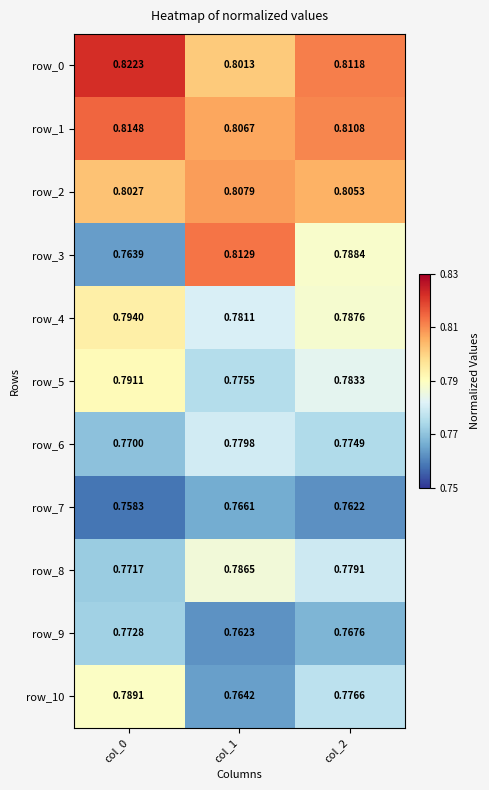

The row_10 series shows 0.8 at col_2. True or false?

True